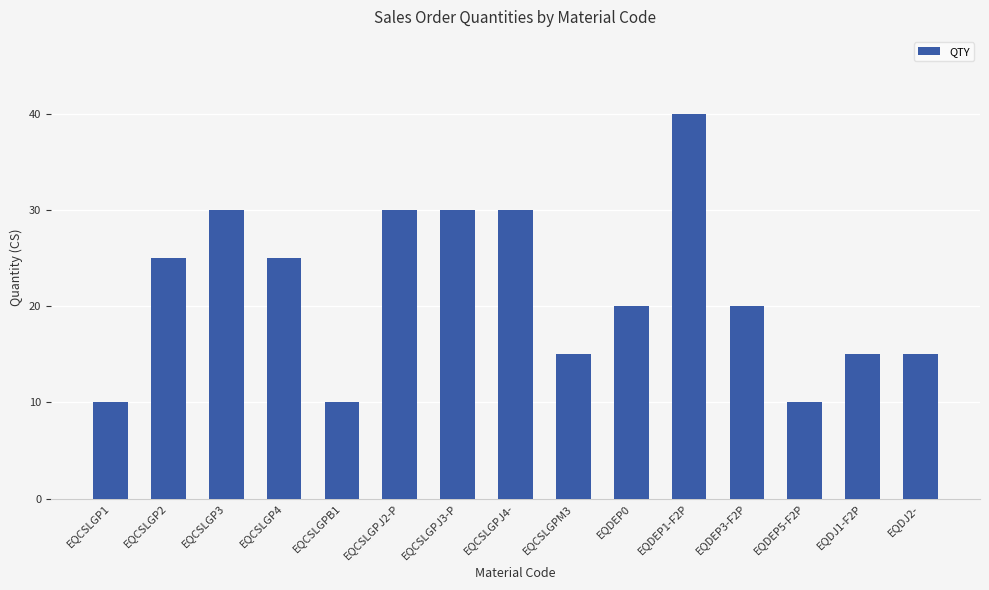

What is the greatest value displayed?

40